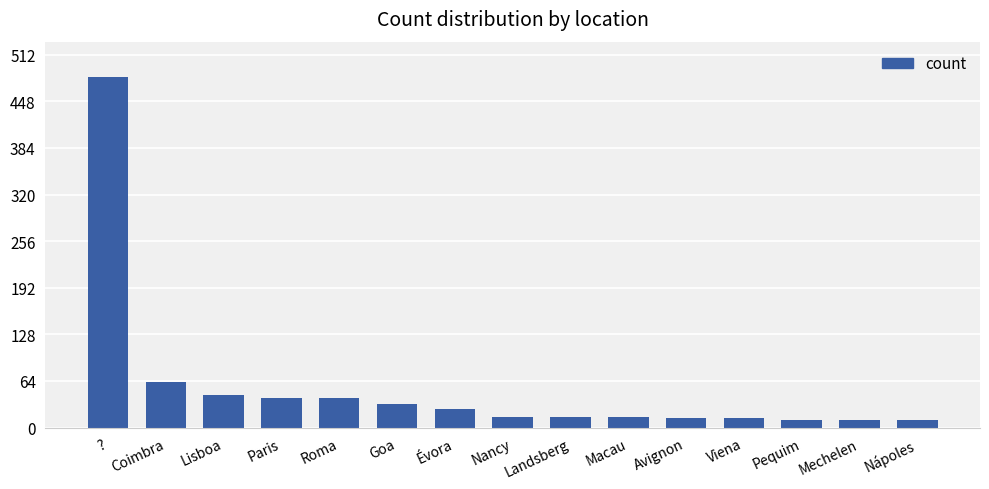

The value at Évora is 26. True or false?

True